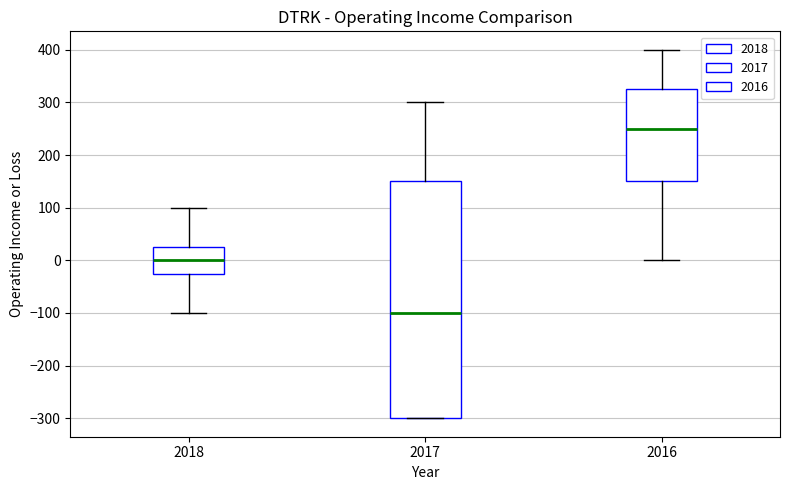

Which box has the highest median line?

2016